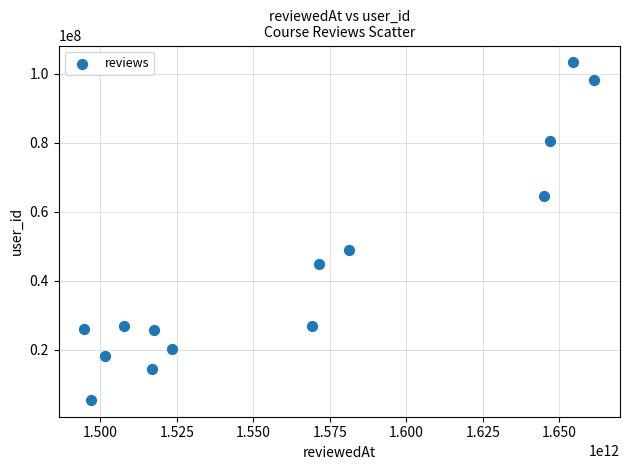

What is the range of Y values (max minus min)?

97874443